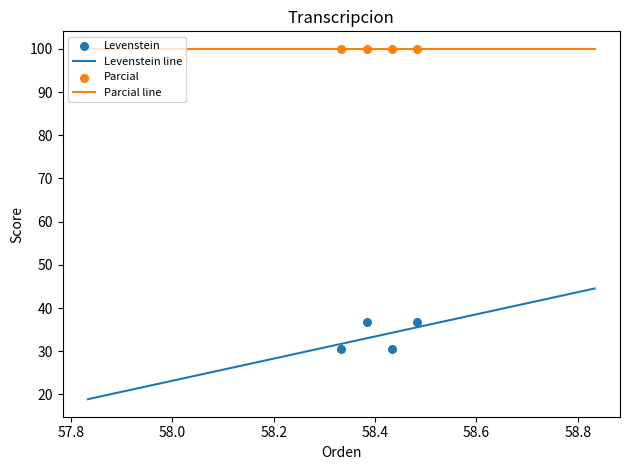

Which series reaches the minimum Y coordinate?

Levenstein